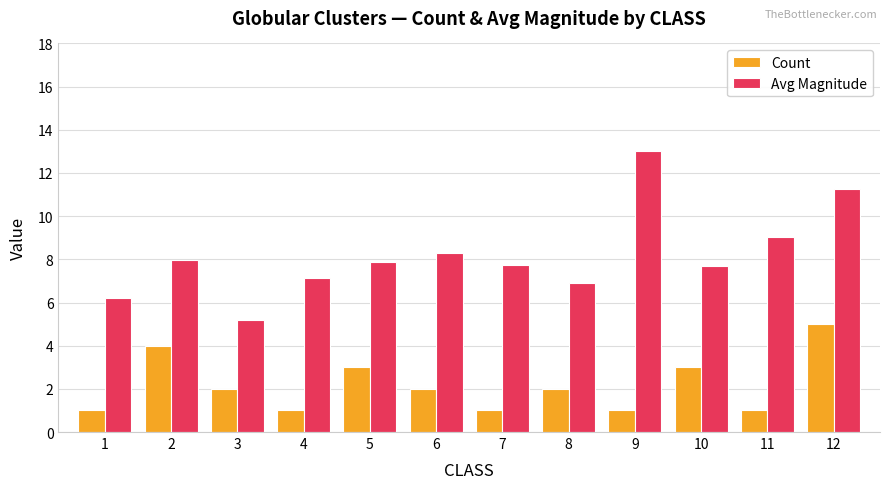

Which series has the largest total across all categories?

Avg Magnitude